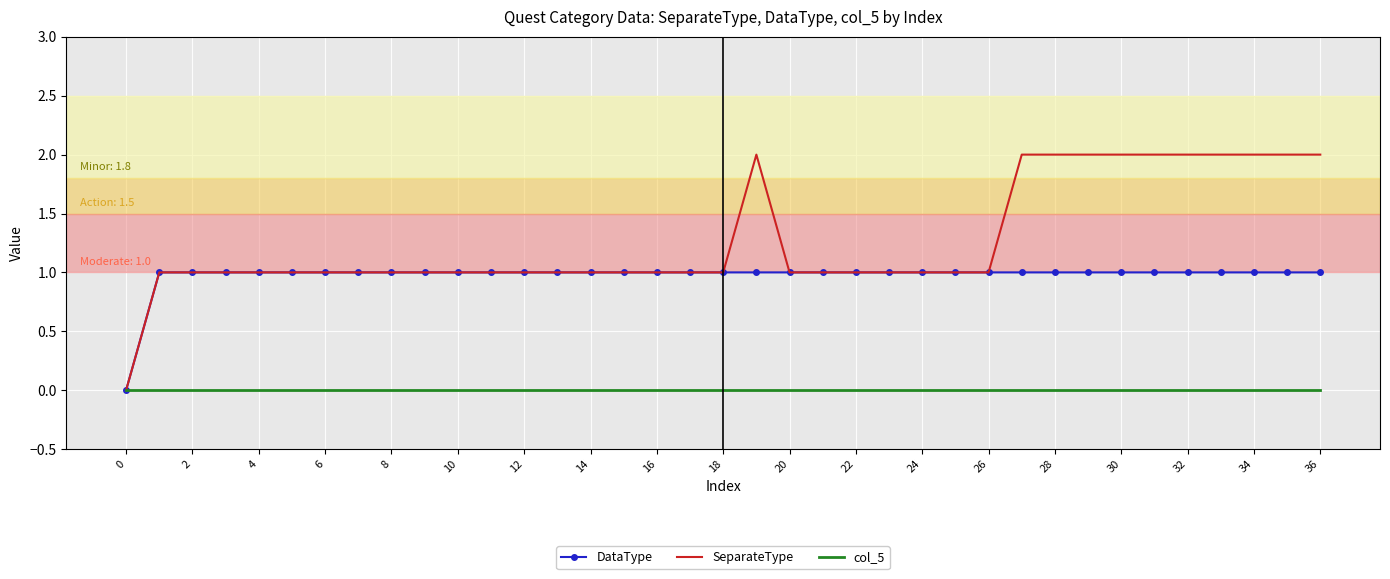

List the series in order of their peak value, lowest first.

col_5, DataType, SeparateType